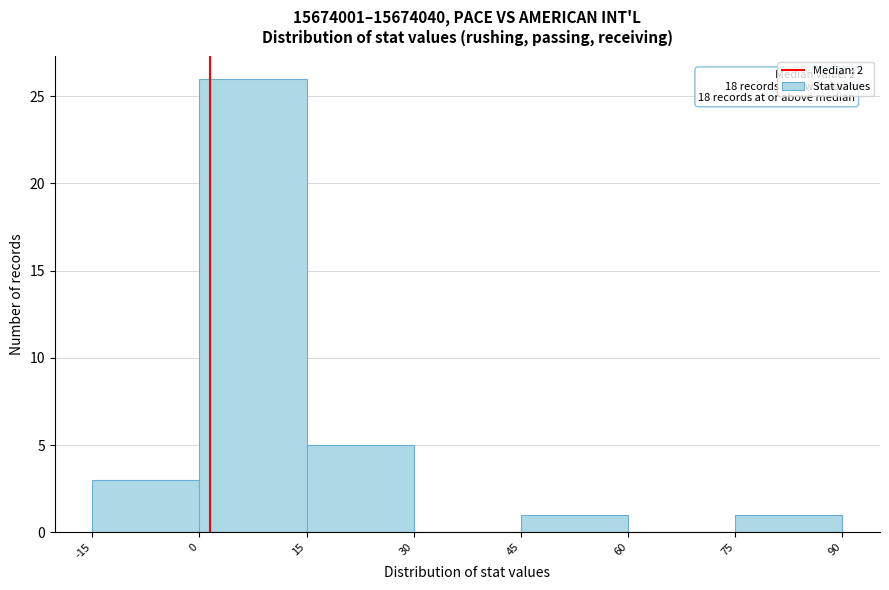

Over which range of the x-axis is the bar tallest?

0 to 15